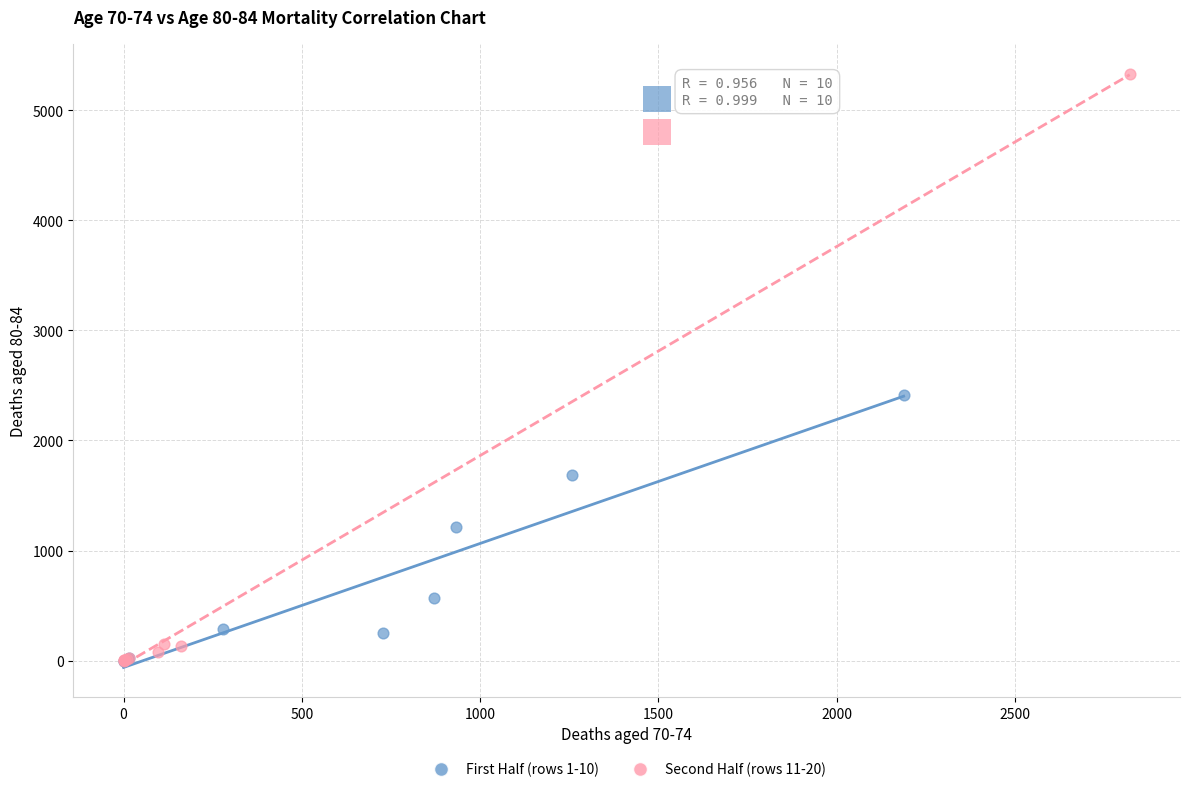

Which series contains the highest Y value?

Second Half (rows 11-20)